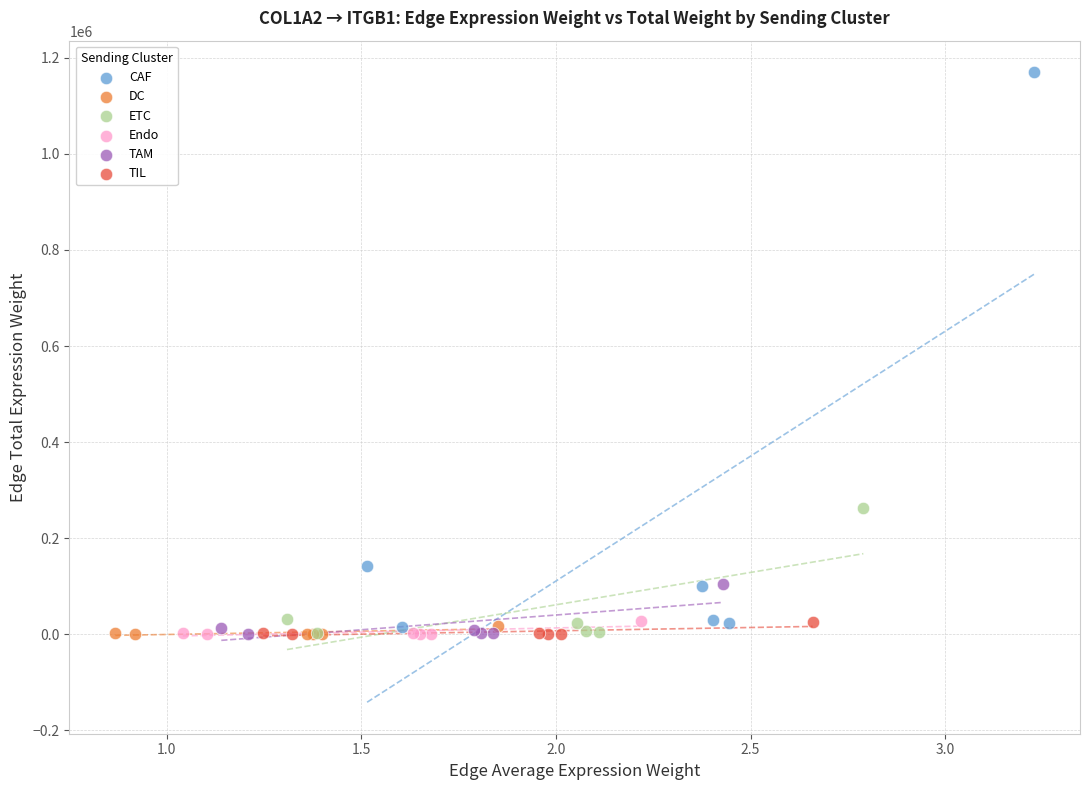

Which series reaches the maximum Y coordinate?

CAF